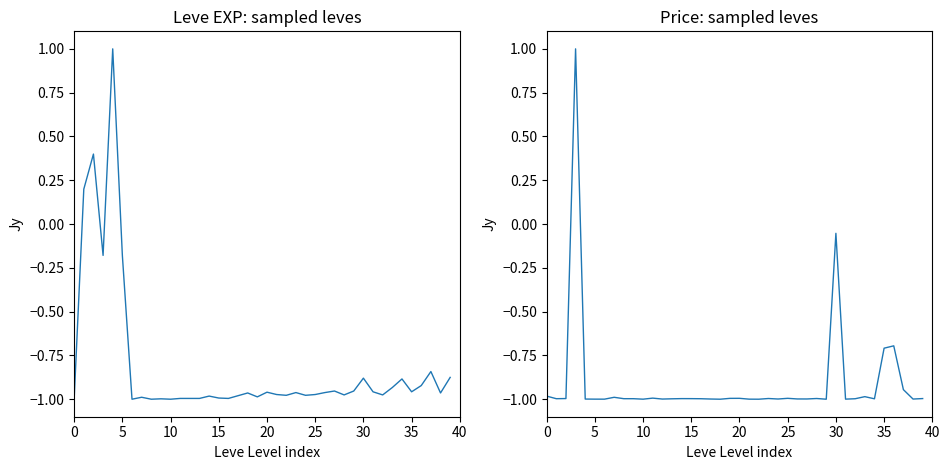

Rank the series by their average value, from highest to lowest.

Leve EXP, currentAveragePrice